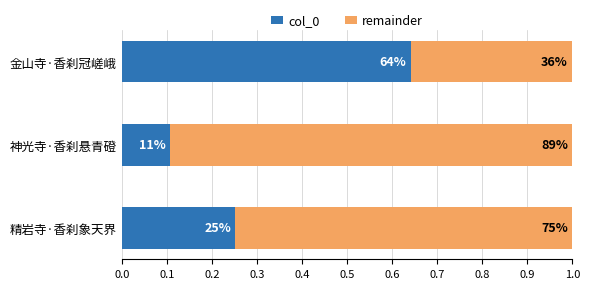

What are all the series names shown in the legend?

col_0, remainder